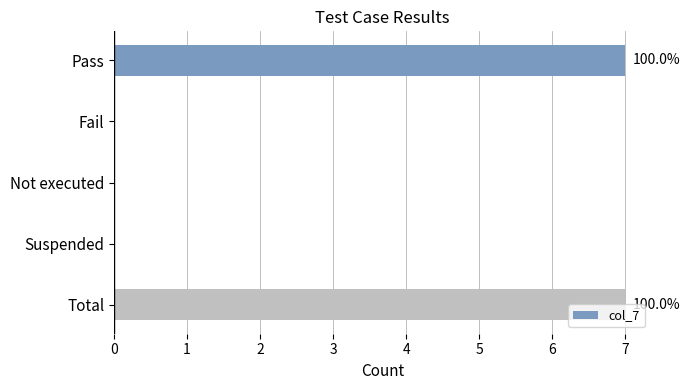

How many data points does each series have?

5